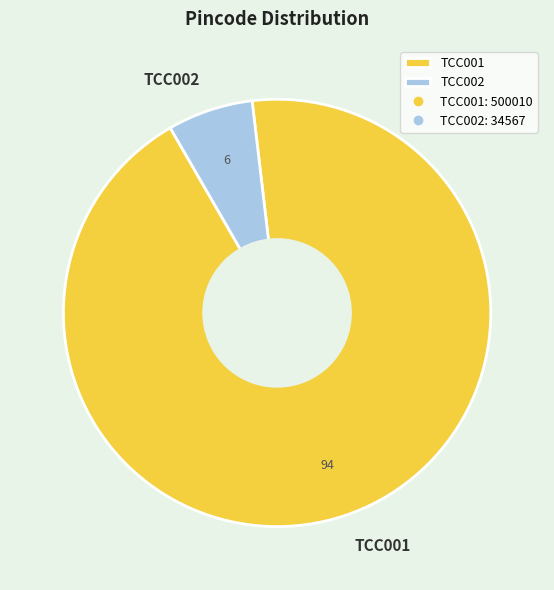

Which category has the biggest portion of the pie?

TCC001